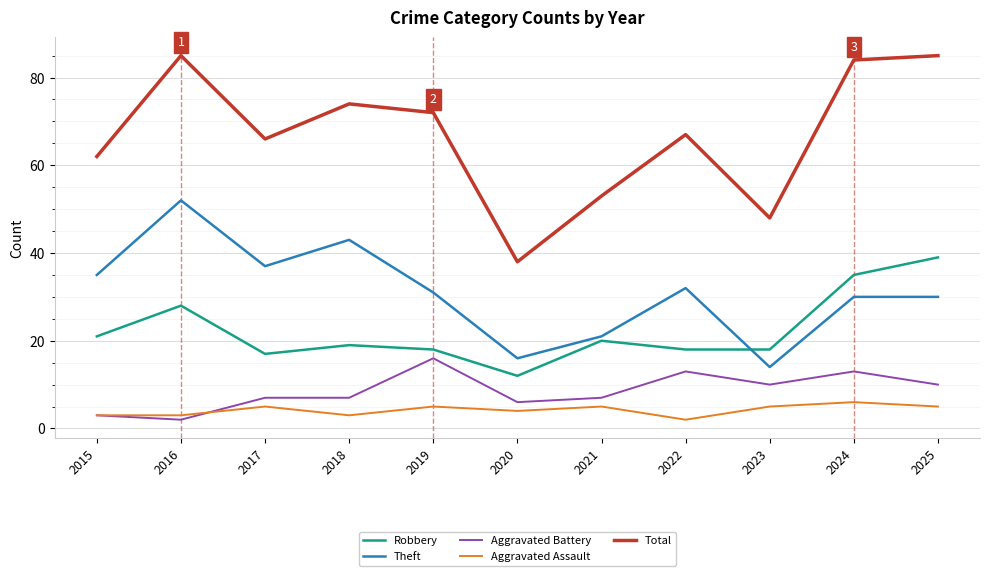

True or false: Total and Robbery intersect in this chart.

False